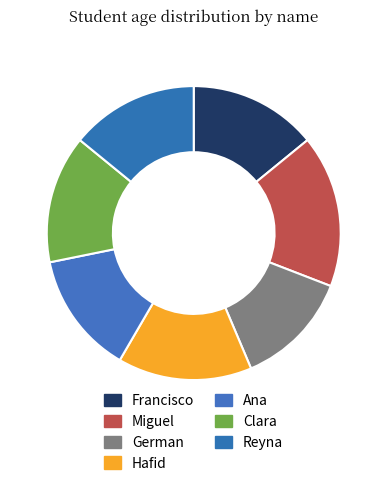

Which slice is the smallest?

German